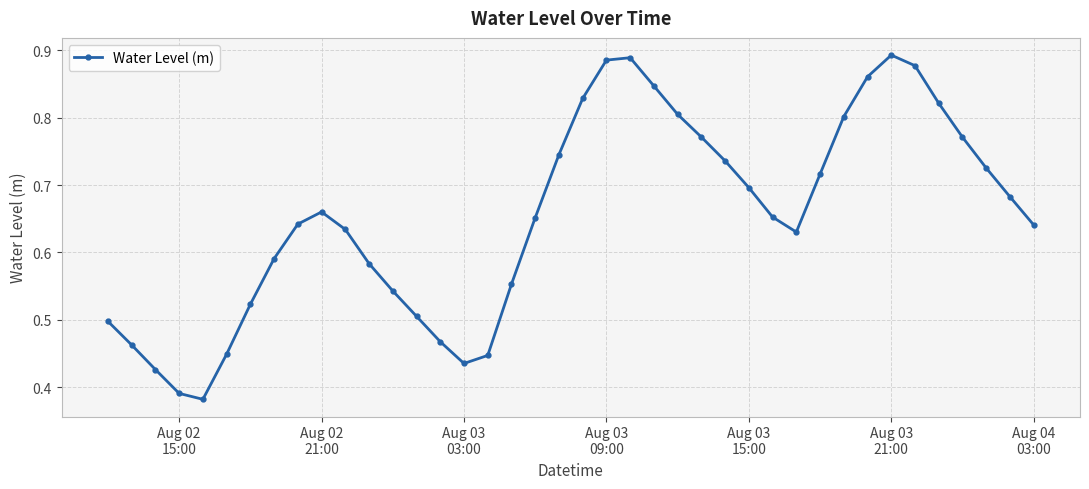

How many interior local valleys (lower than both neighbors) does the data have?

3